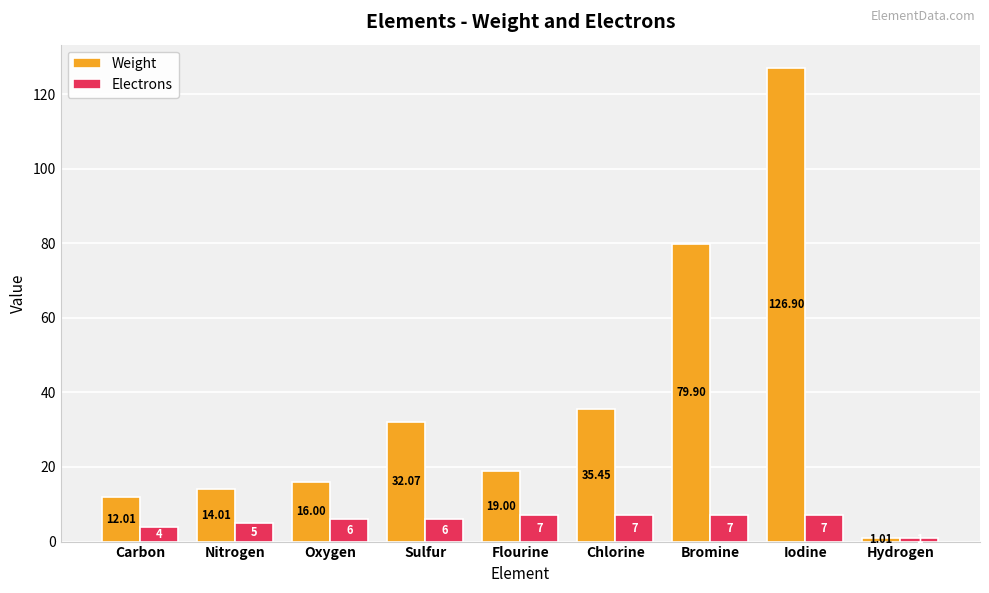

Is it true that Weight equals 78.4 at Iodine?

False